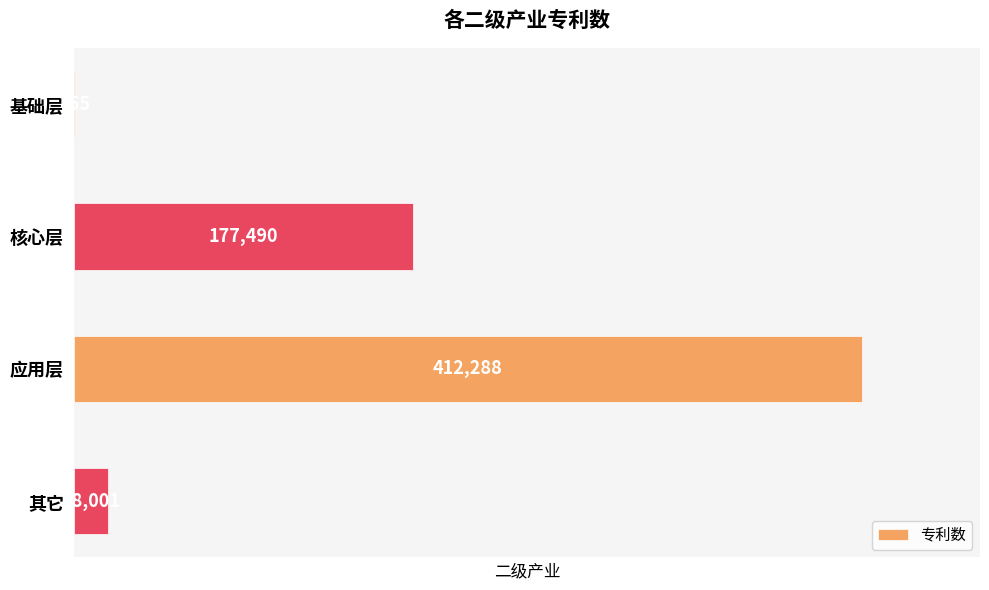

At which label is the value closest to 206521?

核心层